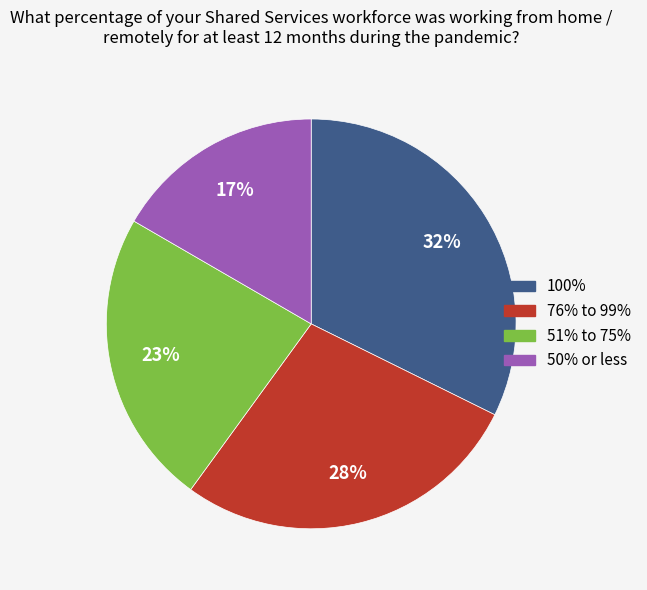

Is there any slice that represents more than half of the pie?

No